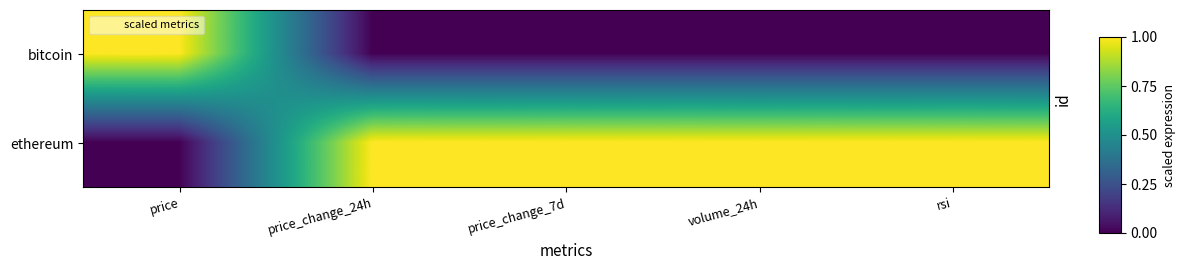

Which series has the largest range (max minus min)?

bitcoin